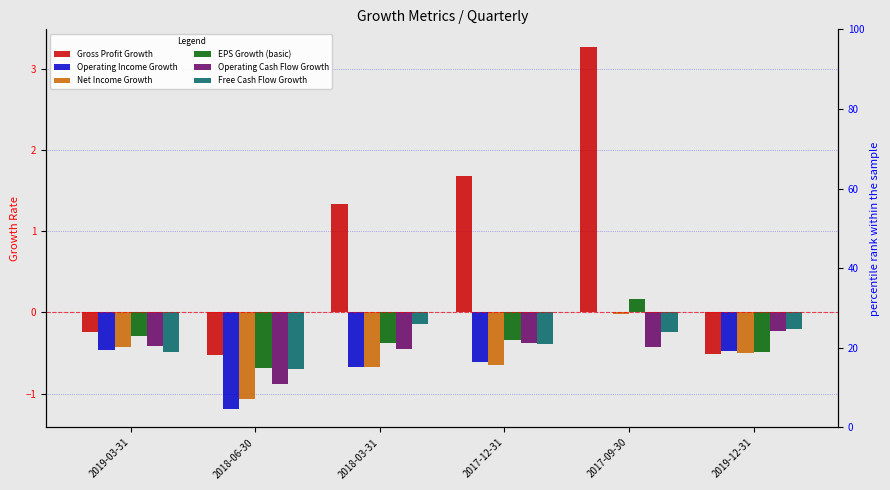

Reading right to left, what are all the values shown in this chart?

Gross Profit Growth: -0.5	3.3	1.7	1.3	-0.5	-0.2
Operating Income Growth: -0.5	0.0	-0.6	-0.7	-1.2	-0.5
Net Income Growth: -0.5	-0.0	-0.6	-0.7	-1.1	-0.4
EPS Growth (basic): -0.5	0.2	-0.3	-0.4	-0.7	-0.3
Operating Cash Flow Growth: -0.2	-0.4	-0.4	-0.4	-0.9	-0.4
Free Cash Flow Growth: -0.2	-0.2	-0.4	-0.1	-0.7	-0.5